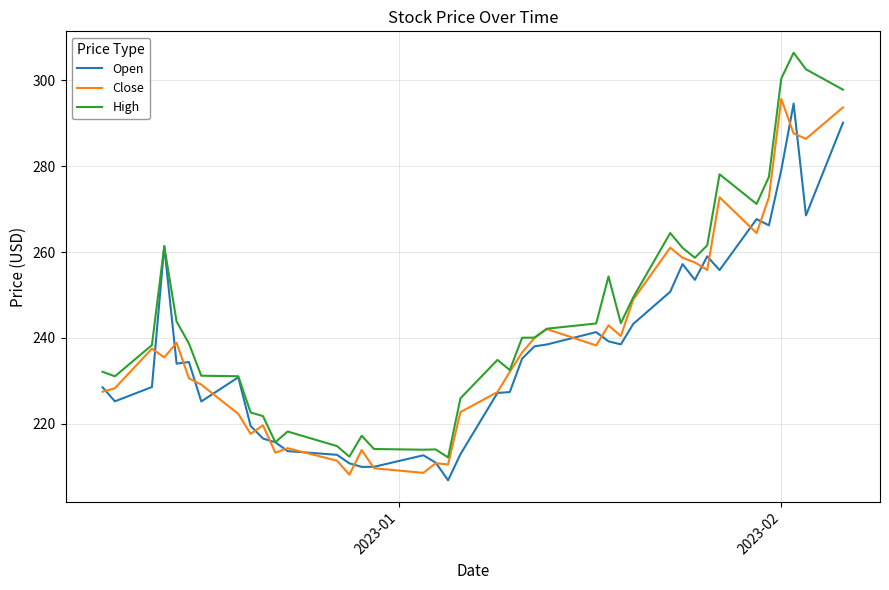

In Open, how many points are lower than both neighbors (excluding endpoints)?

10